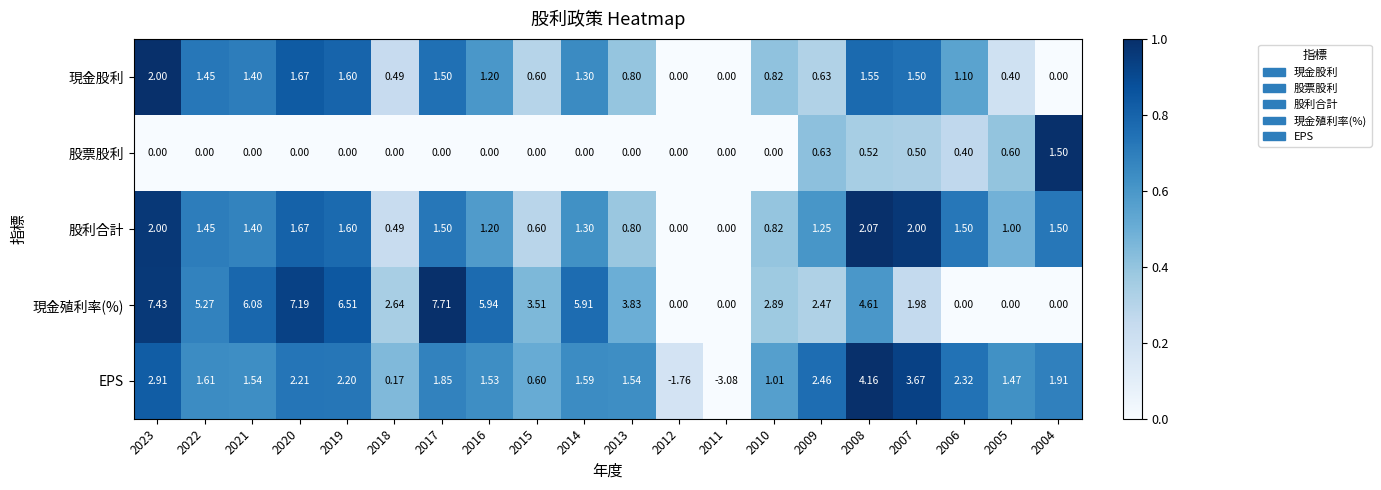

Which series has the largest range (max minus min)?

現金殖利率(%)